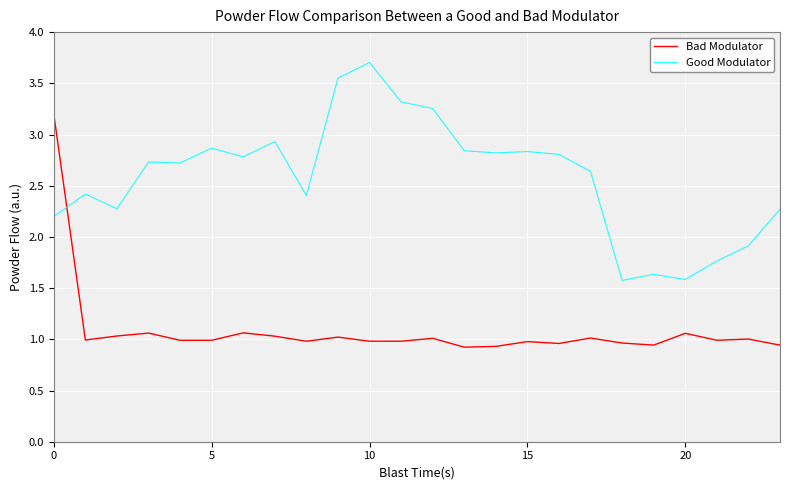

List the series in order of their overall mean, highest first.

Good Modulator, Bad Modulator